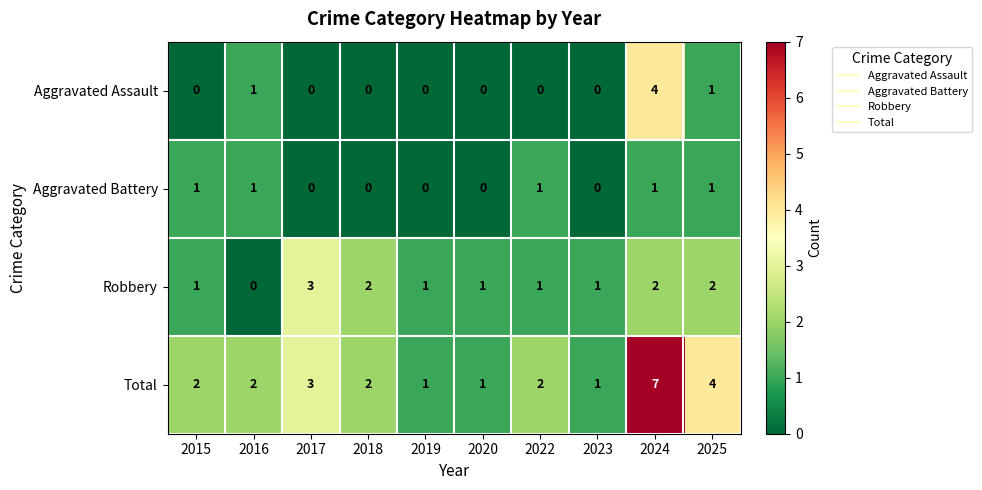

Count the Robbery values in the range 1 to 2.

8